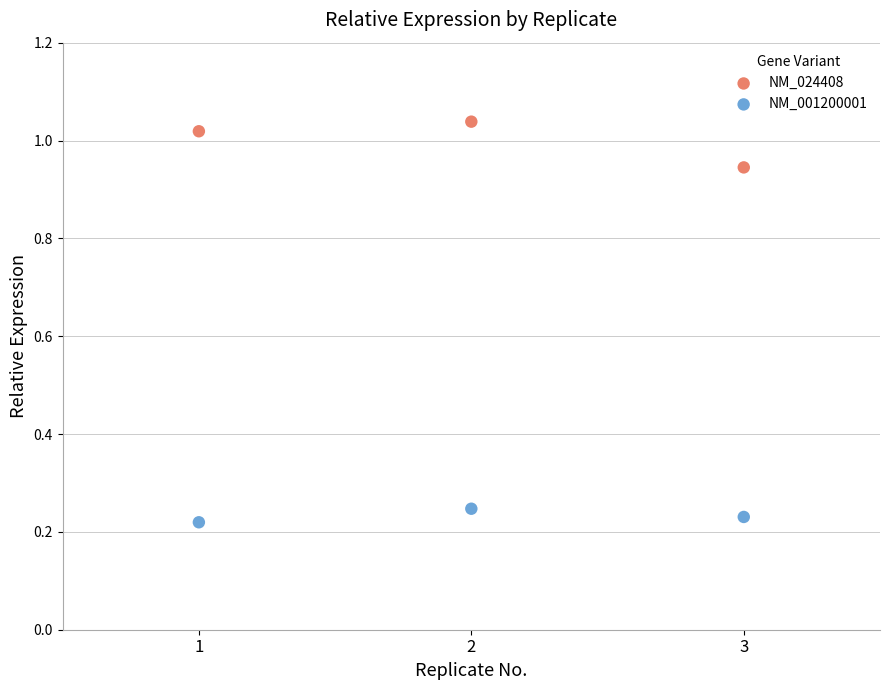

Which series reaches the maximum Y coordinate?

NM_024408